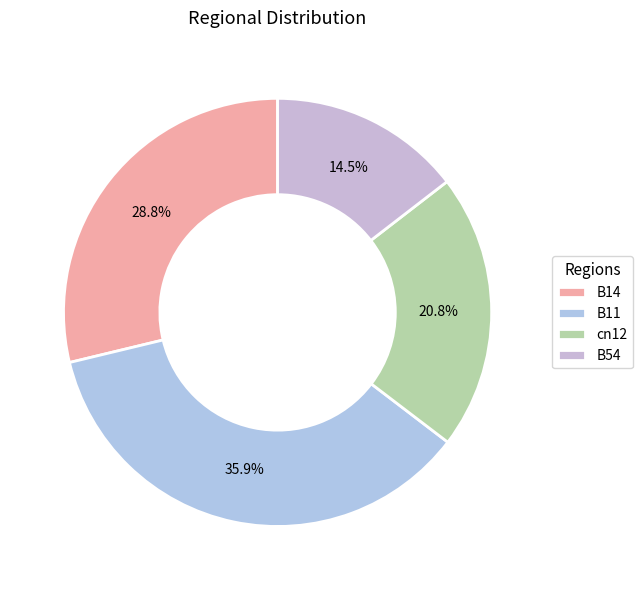

Which slice is the smallest?

B54